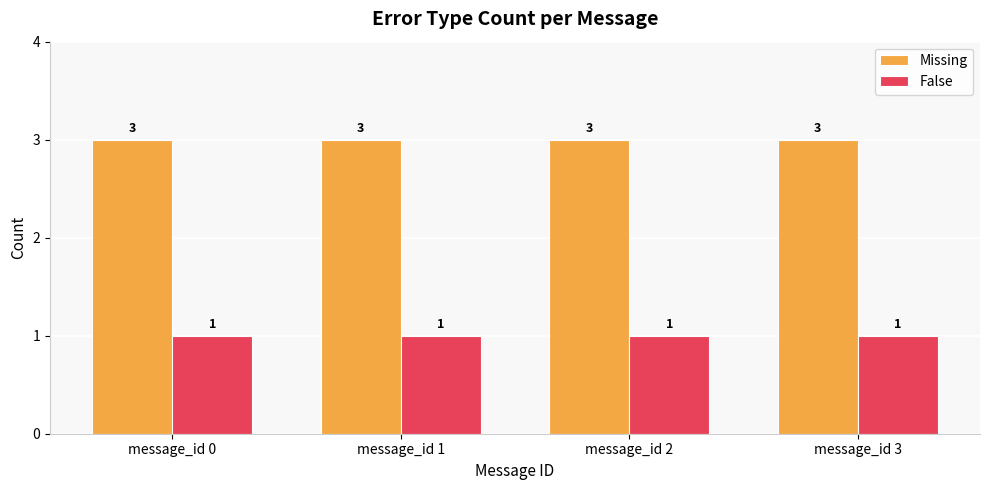

Is it true that False equals 1 at message_id 0?

True